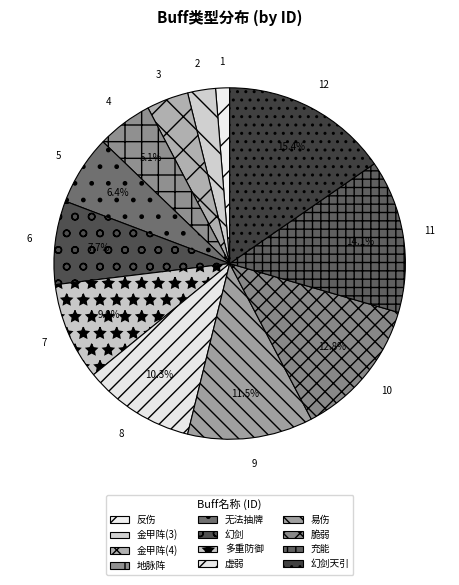

How much of the chart is everything except 地脉阵?

94.9%